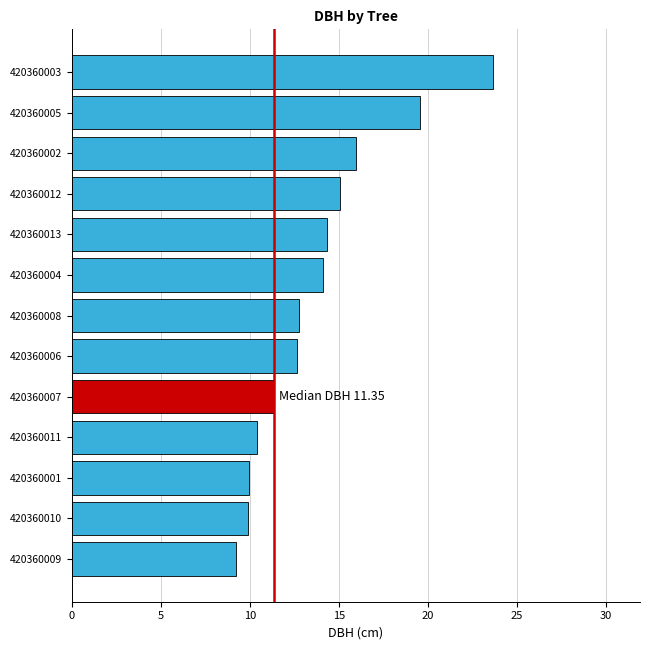

The chart shows a value of 3.7 at 420360001. True or false?

False